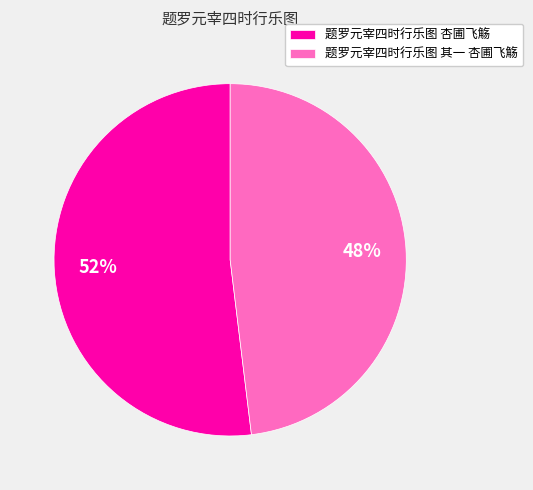

Which slice is the largest?

题罗元宰四时行乐图 杏圃飞觞